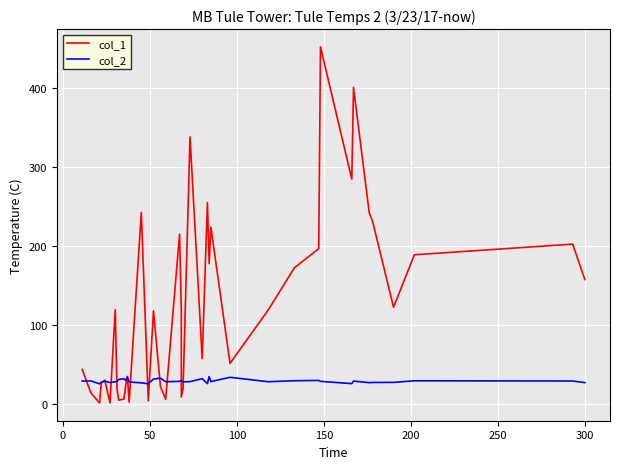

True or false: col_1 and col_2 intersect in this chart.

True